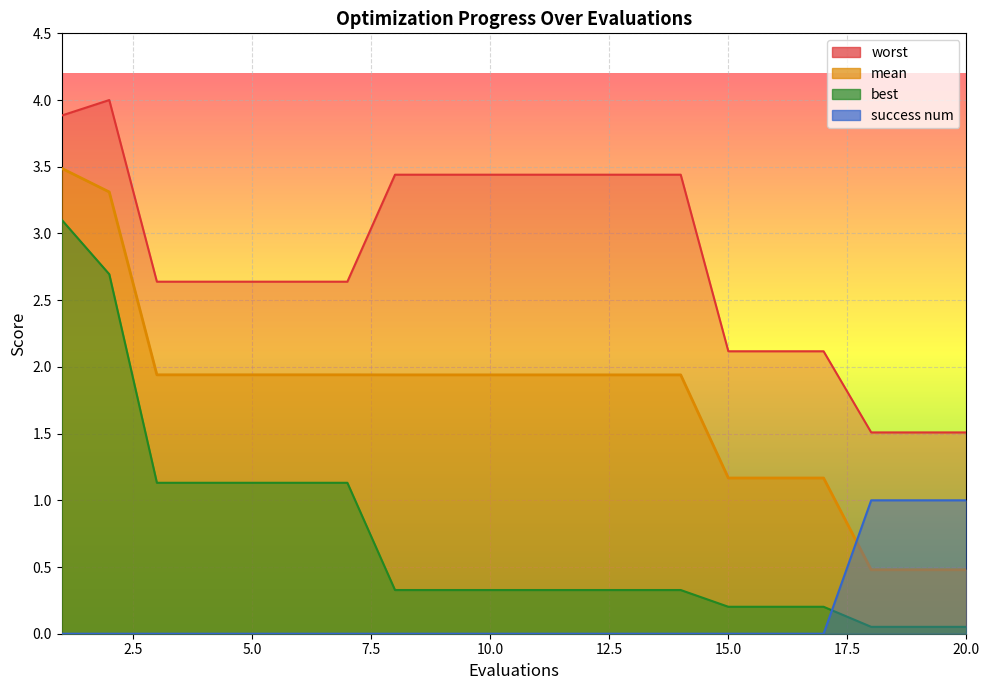

What is the difference between the second highest and minimum values in the mean series?

2.8